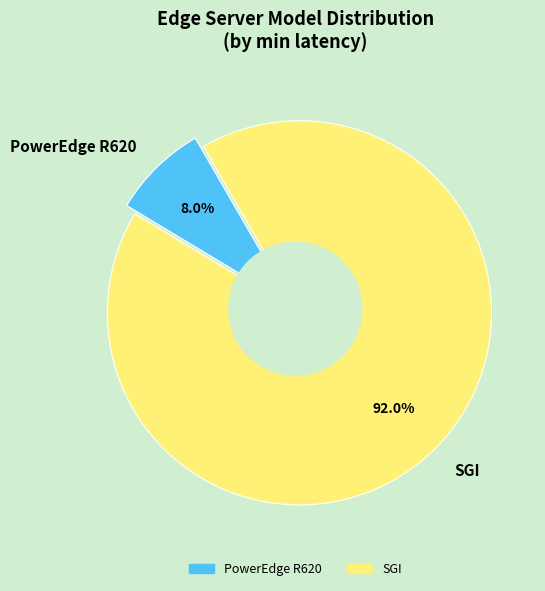

Between SGI and PowerEdge R620, which is larger?

SGI